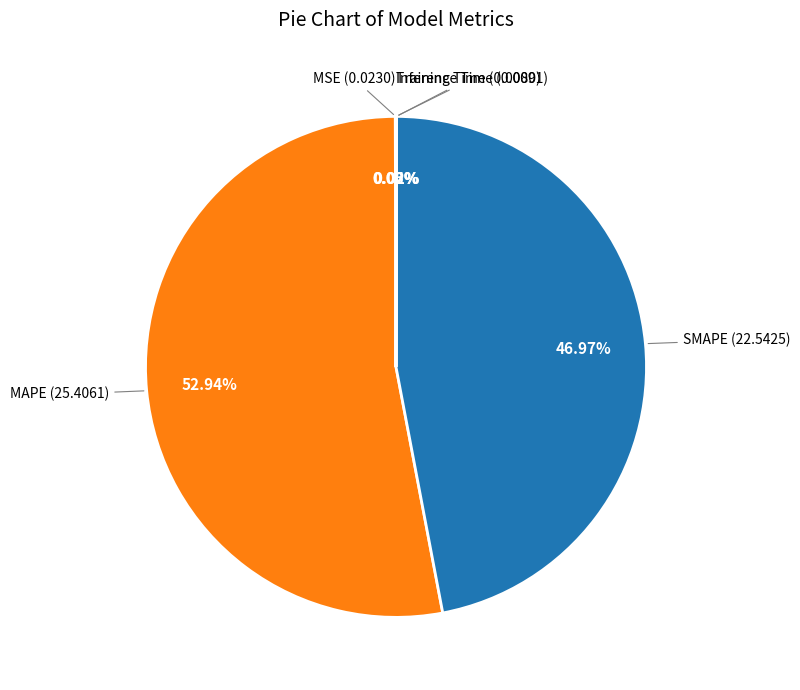

To the nearest percent, what percentage of the pie is SMAPE?

47%